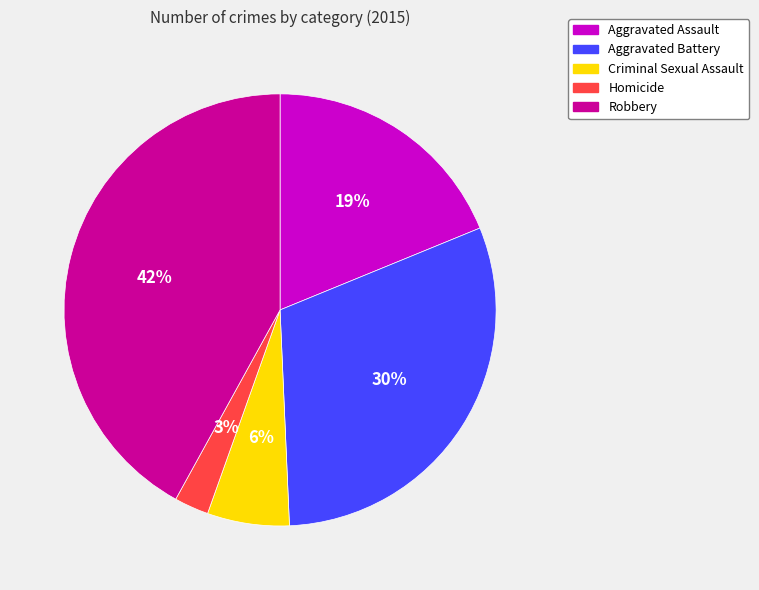

True or false: Robbery accounts for 42% of the total.

True